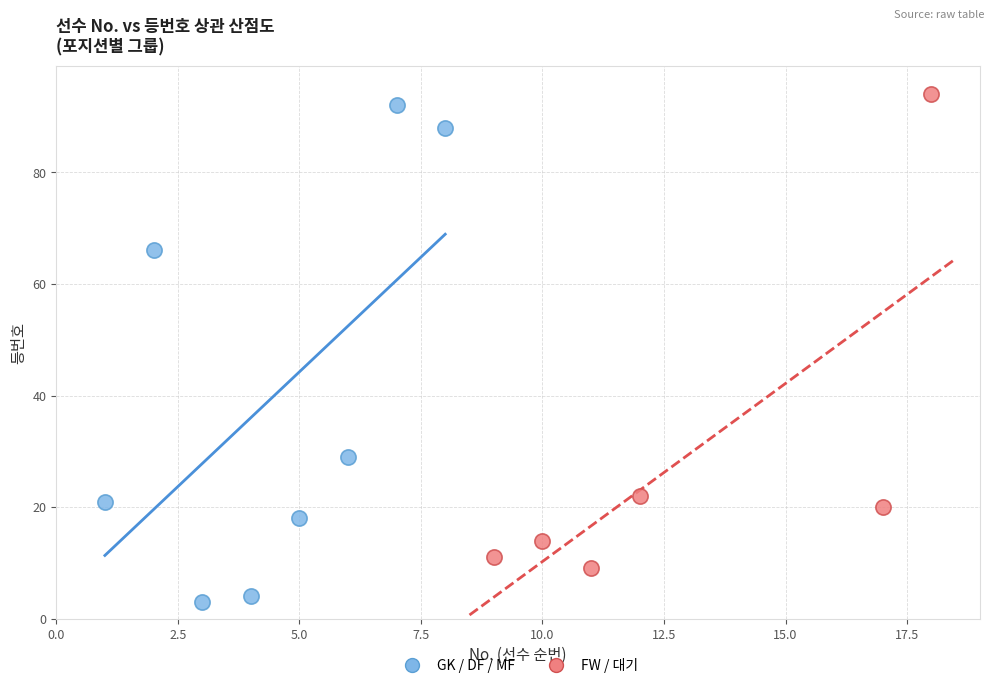

Which series has the largest Y range (max minus min)?

GK / DF / MF